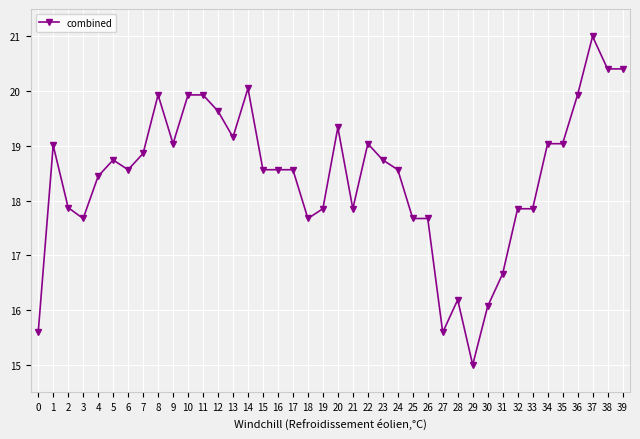

Reading left to right, extract all data points from this chart.

15.6	19.0	17.9	17.7	18.4	18.7	18.6	18.9	19.9	19.0	19.9	19.9	19.6	19.2	20.0	18.6	18.6	18.6	17.7	17.9	19.3	17.9	19.0	18.7	18.6	17.7	17.7	15.6	16.2	15.0	16.1	16.7	17.9	17.9	19.0	19.0	19.9	21.0	20.4	20.4